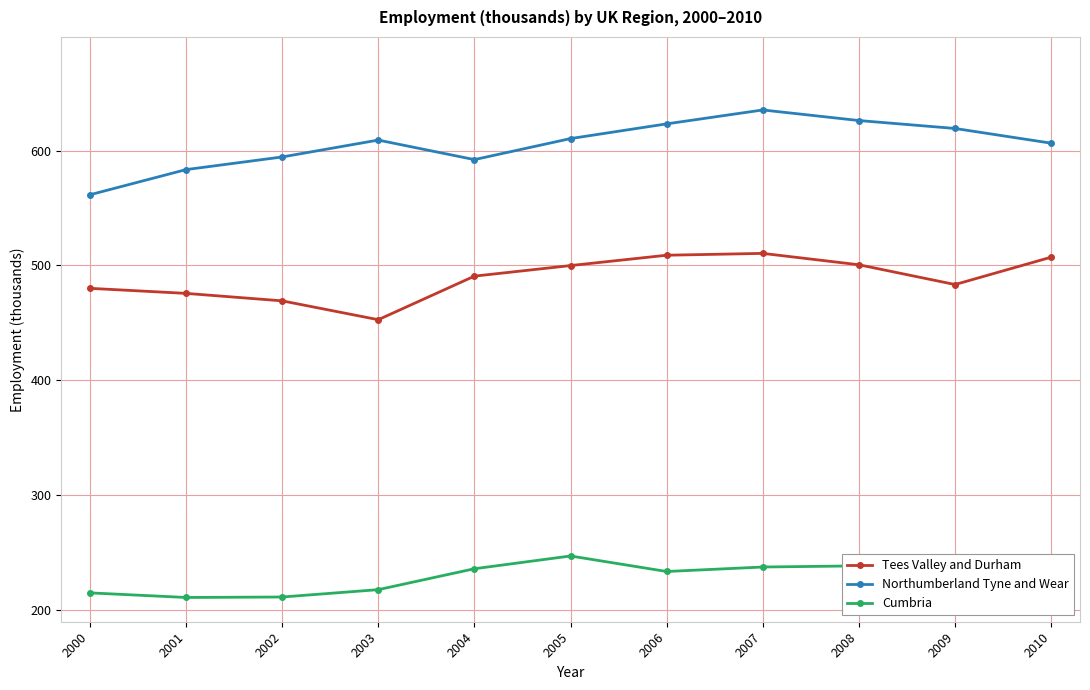

Which series changed the most between 2009 and 2010?

Tees Valley and Durham